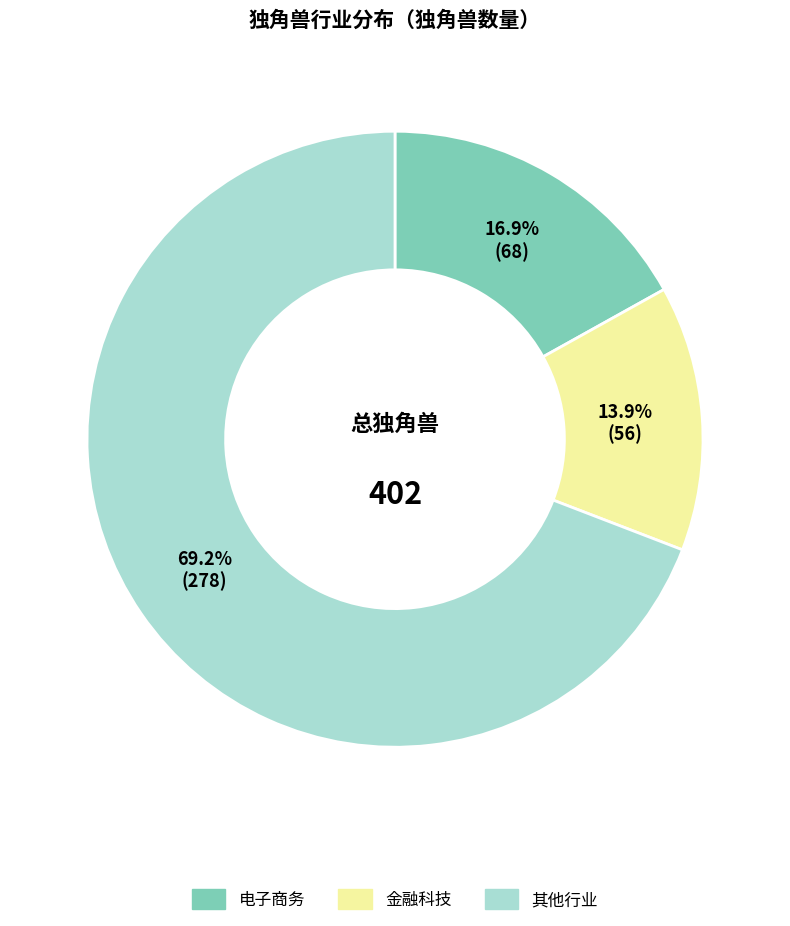

Is there a majority slice in this chart?

Yes